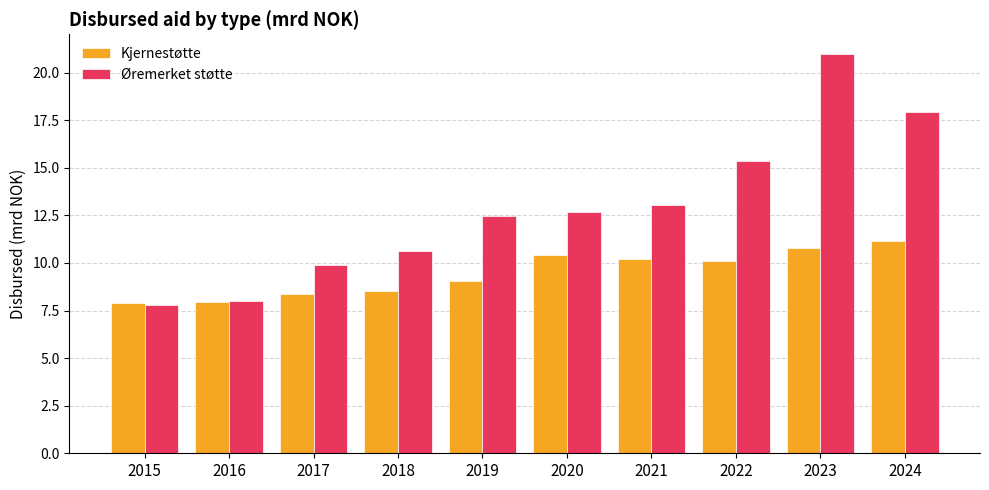

What is the difference between the Øremerket støtte values at 2020 and 2021?

0.4